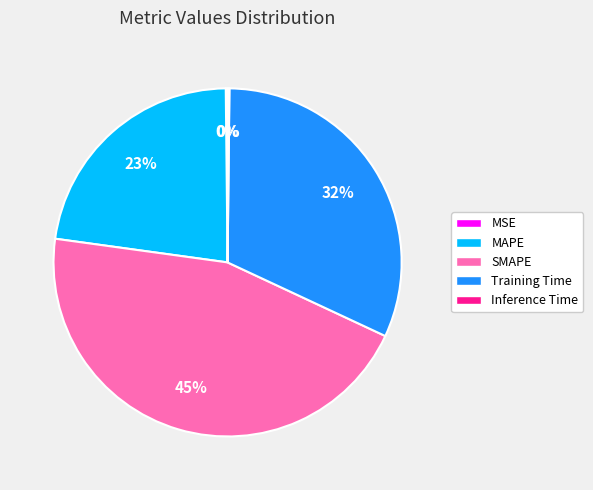

The SMAPE slice represents 34% of the pie. True or false?

False